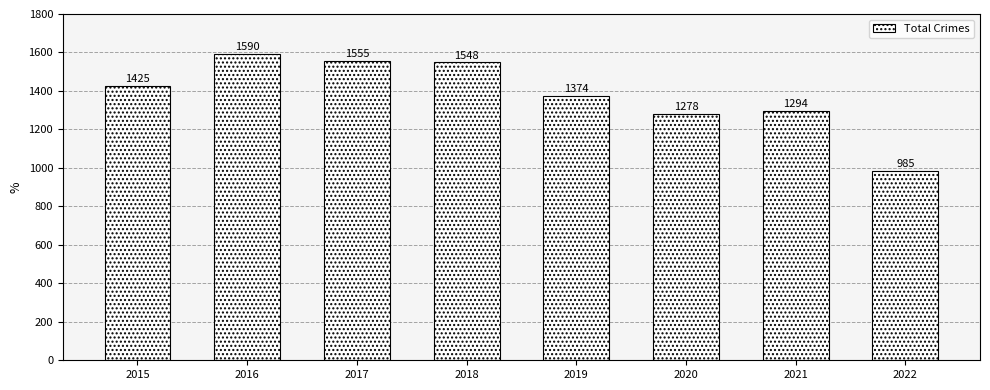

Reading left to right, list all the values displayed in this chart.

1425	1590	1555	1548	1374	1278	1294	985